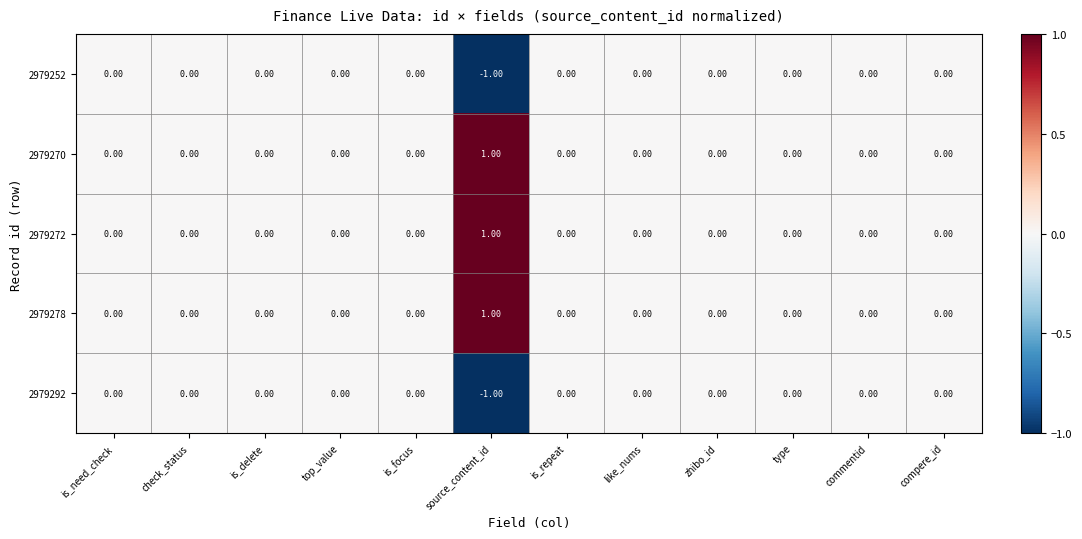

Is the value of 2979272 at source_content_id greater than the value of 2979292 at is_focus?

Yes